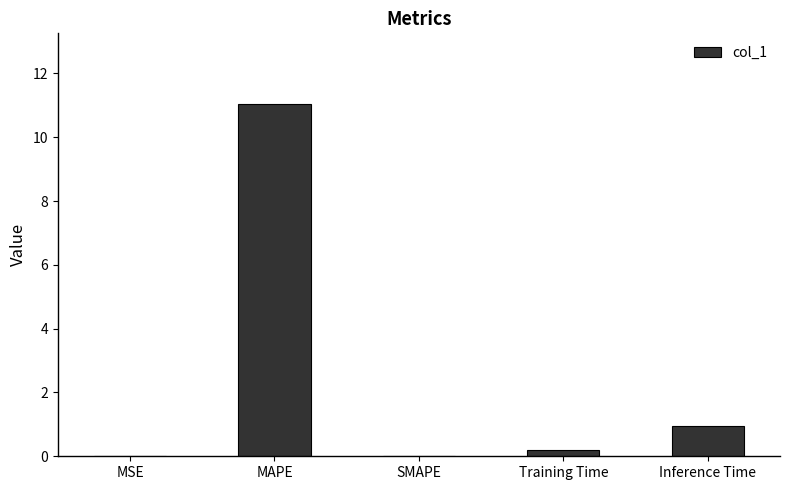

At which label is the value closest to 5?

Inference Time